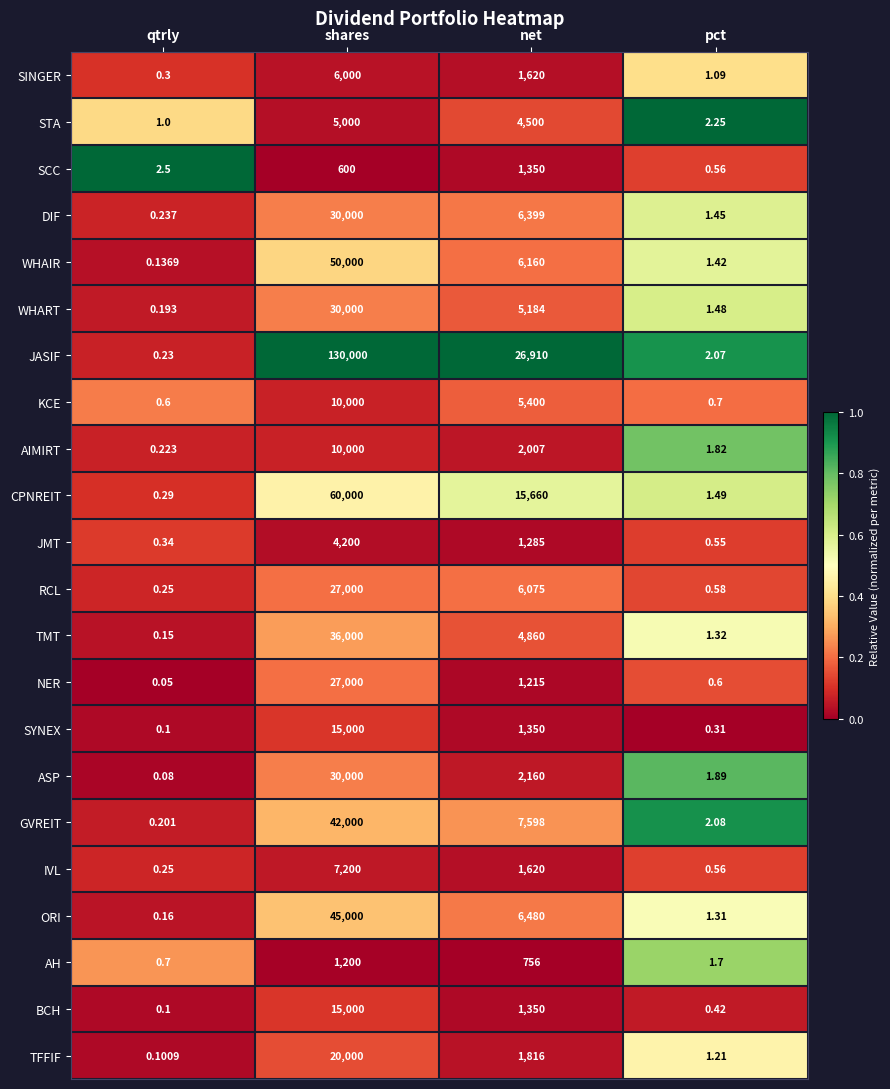

List the labels in order of BCH value, largest first.

shares, net, pct, qtrly